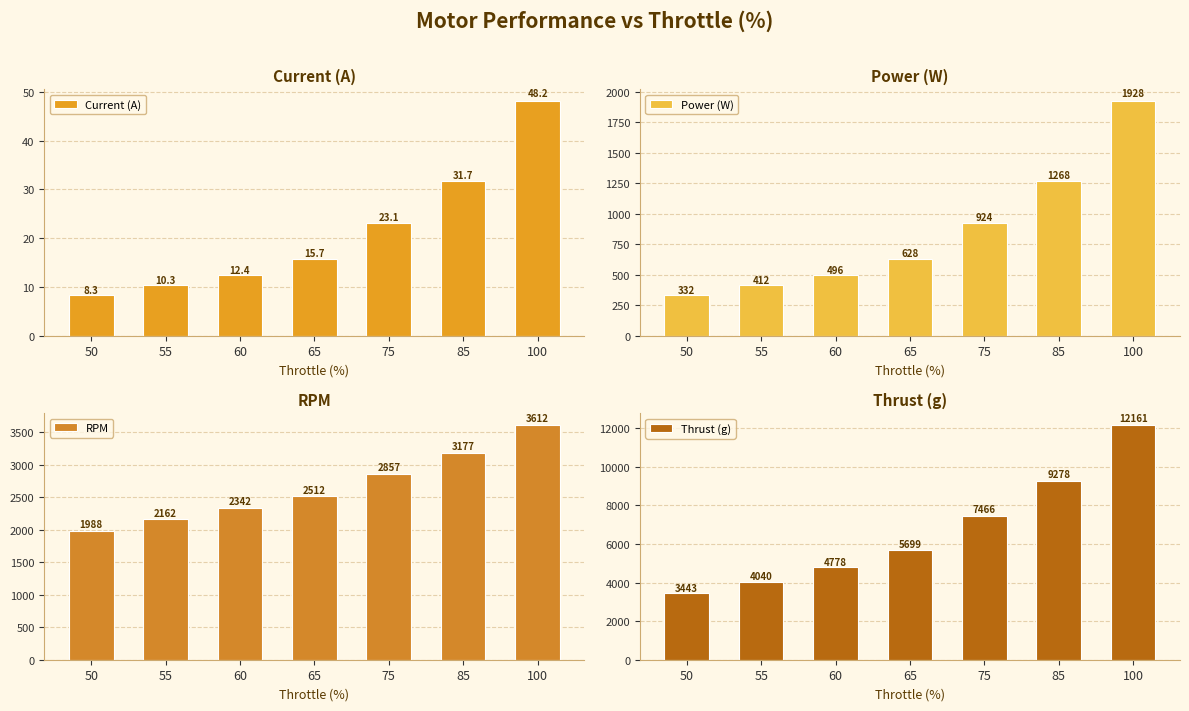

What is the difference between the Power (W) values at 65 and 100?

1300